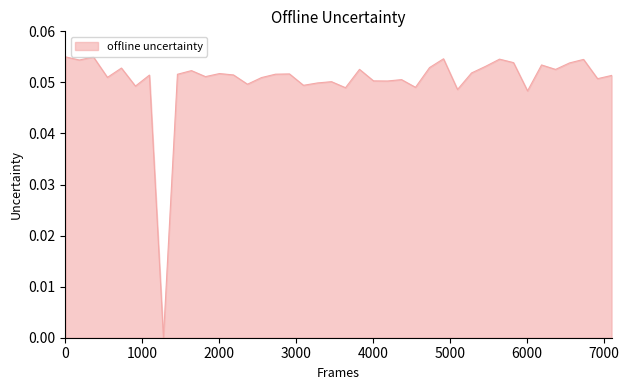

Reading right to left, list all the values displayed in this chart.

0.1	0.1	0.1	0.1	0.1	0.1	0.0	0.1	0.1	0.1	0.1	0.0	0.1	0.1	0.0	0.1	0.1	0.1	0.1	0.0	0.1	0.0	0.0	0.1	0.1	0.1	0.0	0.1	0.1	0.1	0.1	0.1	0.0	0.1	0.0	0.1	0.1	0.1	0.1	0.1